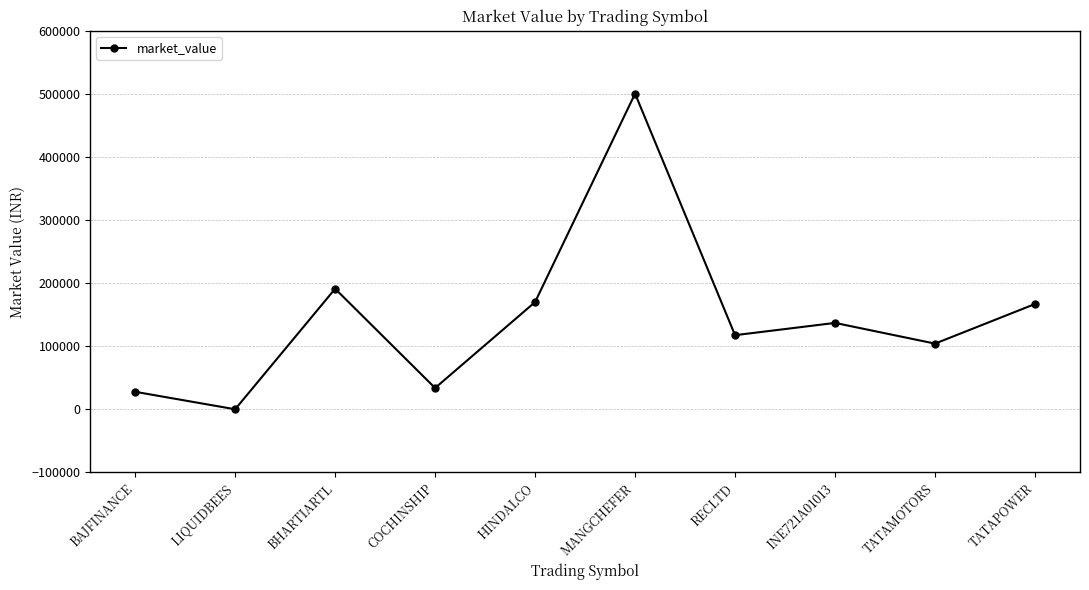

Reading left to right, extract all data points from this chart.

27820.4	141.0	191102.0	33856.0	170022.5	500319.4	117535.0	136989.4	104184.8	166957.0